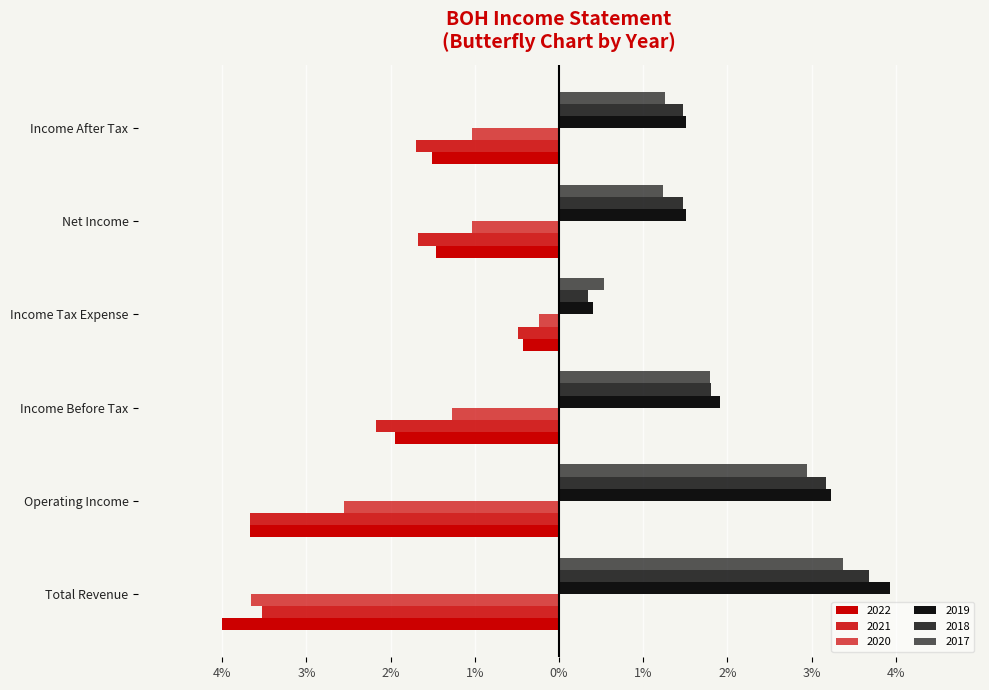

How many bars are there in each group?

6